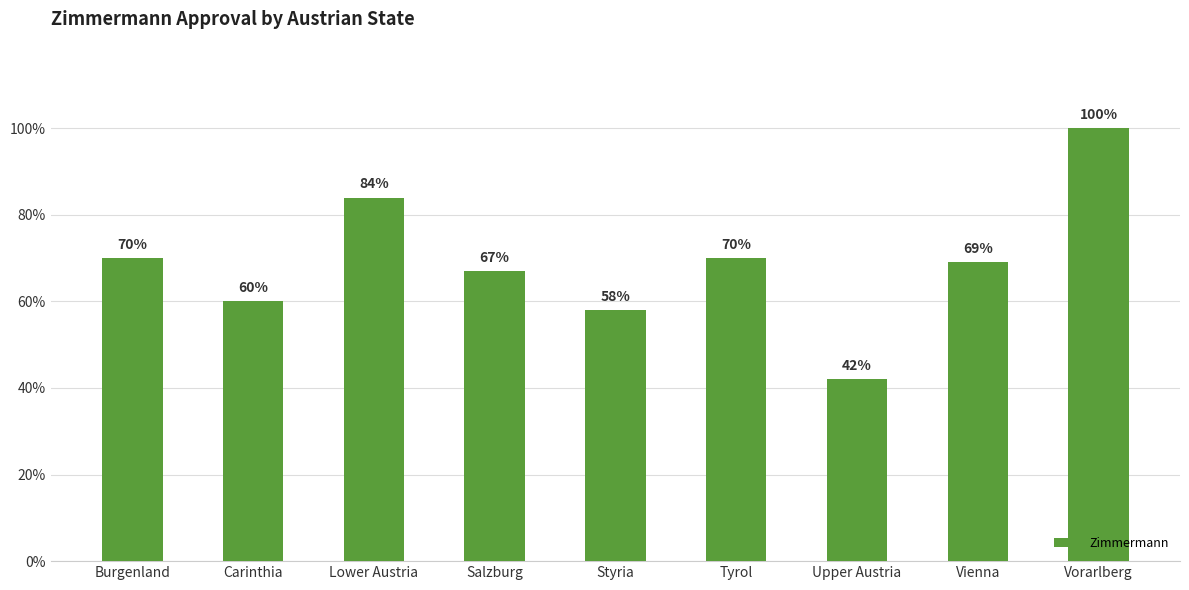

What is the difference between the values at Salzburg and Burgenland?

3